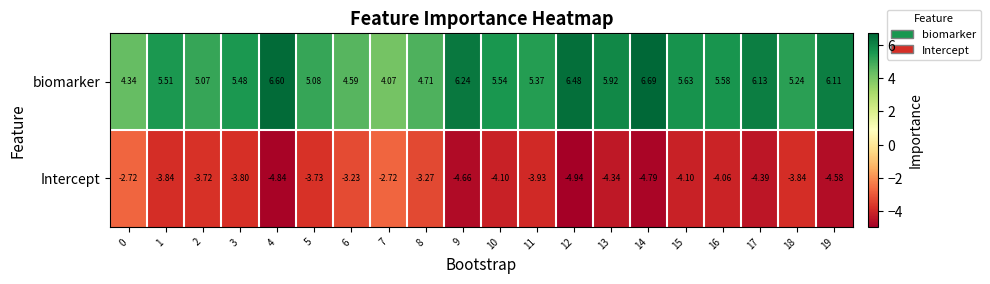

Between 4 and 12, which series saw the biggest shift?

biomarker